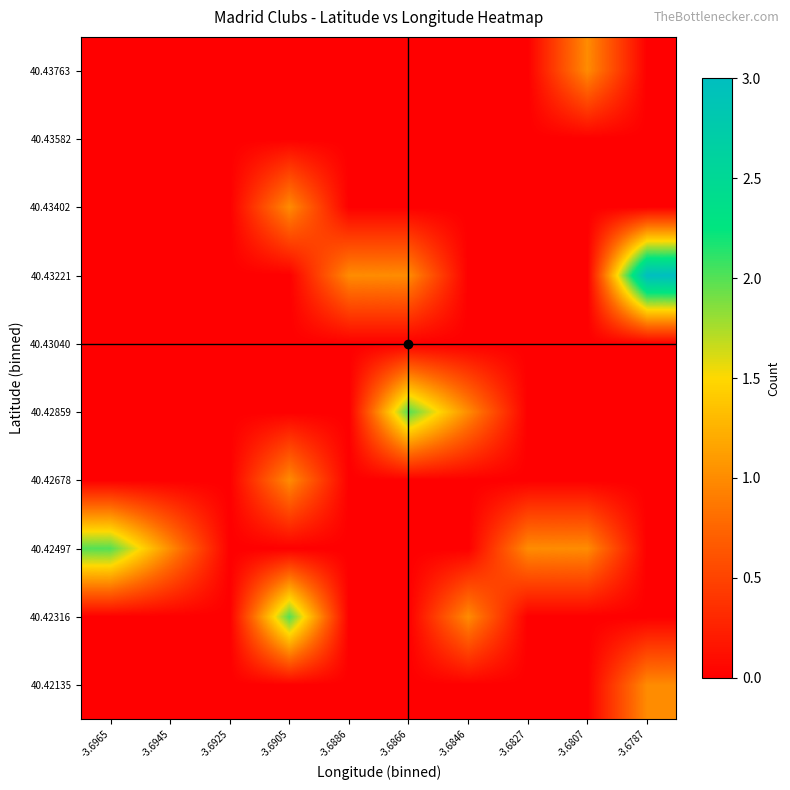

Reading left to right, extract all data points from this chart.

40.42135: -3.6965=0	-3.6945=0	-3.6925=0	-3.6905=0	-3.6886=0	-3.6866=0	-3.6846=0	-3.6827=0	-3.6807=0	-3.6787=1
40.42316: -3.6965=0	-3.6945=0	-3.6925=0	-3.6905=2	-3.6886=0	-3.6866=0	-3.6846=1	-3.6827=0	-3.6807=0	-3.6787=0
40.42497: -3.6965=2	-3.6945=1	-3.6925=0	-3.6905=0	-3.6886=0	-3.6866=0	-3.6846=0	-3.6827=1	-3.6807=1	-3.6787=0
40.42678: -3.6965=0	-3.6945=0	-3.6925=0	-3.6905=1	-3.6886=0	-3.6866=0	-3.6846=0	-3.6827=0	-3.6807=0	-3.6787=0
40.42859: -3.6965=0	-3.6945=0	-3.6925=0	-3.6905=0	-3.6886=0	-3.6866=2	-3.6846=1	-3.6827=0	-3.6807=0	-3.6787=0
40.43040: -3.6965=0	-3.6945=0	-3.6925=0	-3.6905=0	-3.6886=0	-3.6866=0	-3.6846=0	-3.6827=0	-3.6807=0	-3.6787=0
40.43221: -3.6965=0	-3.6945=0	-3.6925=0	-3.6905=0	-3.6886=1	-3.6866=1	-3.6846=0	-3.6827=0	-3.6807=0	-3.6787=3
40.43402: -3.6965=0	-3.6945=0	-3.6925=0	-3.6905=1	-3.6886=0	-3.6866=0	-3.6846=0	-3.6827=0	-3.6807=0	-3.6787=0
40.43582: -3.6965=0	-3.6945=0	-3.6925=0	-3.6905=0	-3.6886=0	-3.6866=0	-3.6846=0	-3.6827=0	-3.6807=0	-3.6787=0
40.43763: -3.6965=0	-3.6945=0	-3.6925=0	-3.6905=0	-3.6886=0	-3.6866=0	-3.6846=0	-3.6827=0	-3.6807=1	-3.6787=0